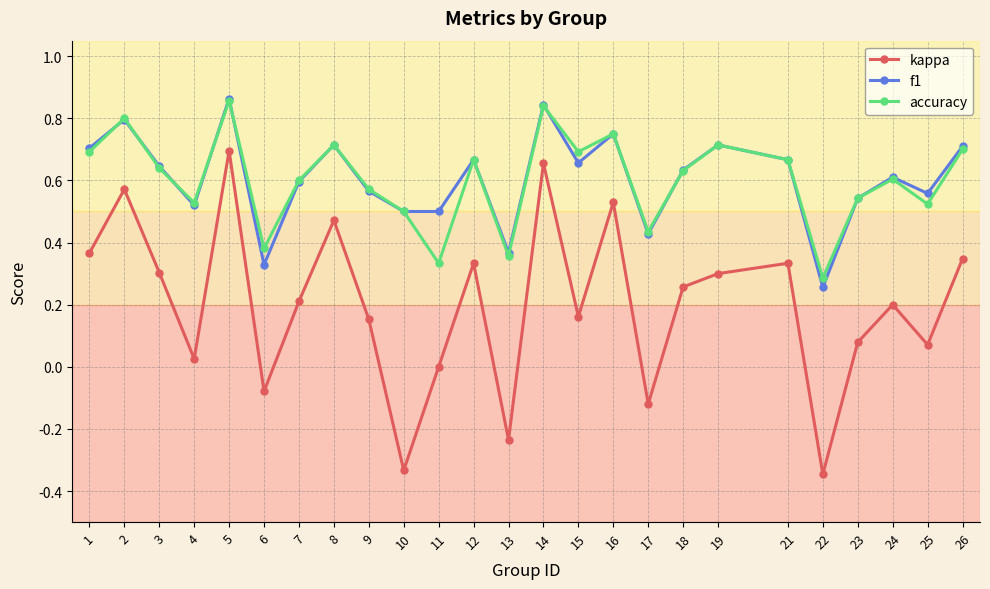

Which series has the largest range (max minus min)?

kappa